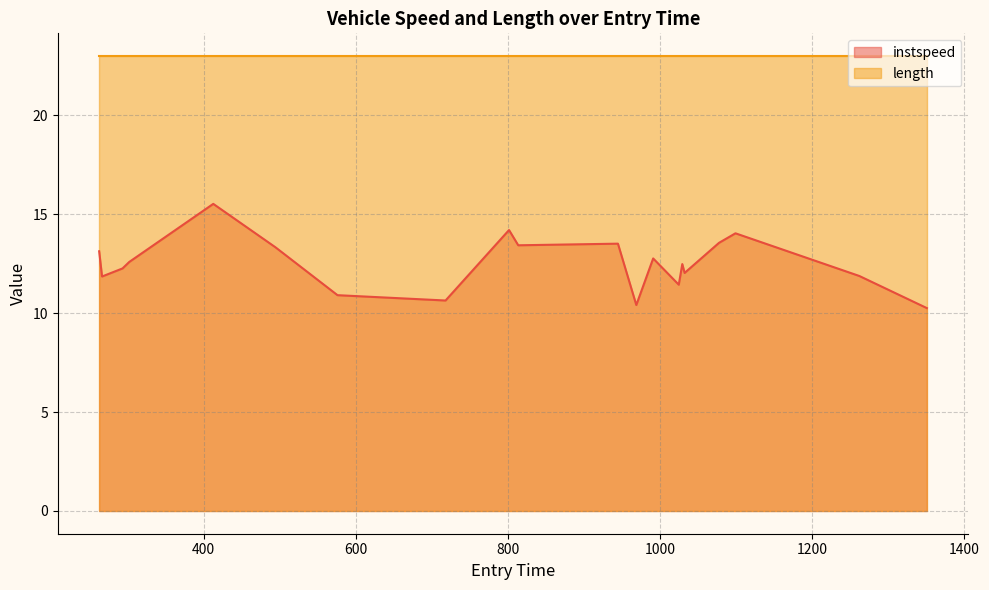

Which series has the largest range (max minus min)?

instspeed